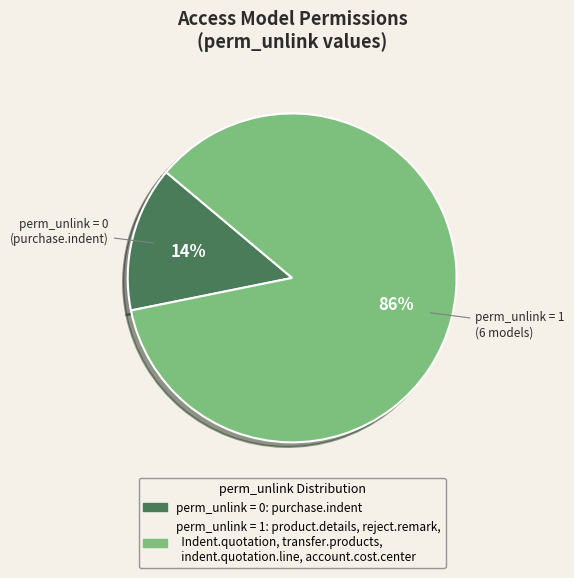

Rank the categories by value from highest to lowest.

perm_unlink = 1 (6 models), perm_unlink = 0 (purchase.indent)